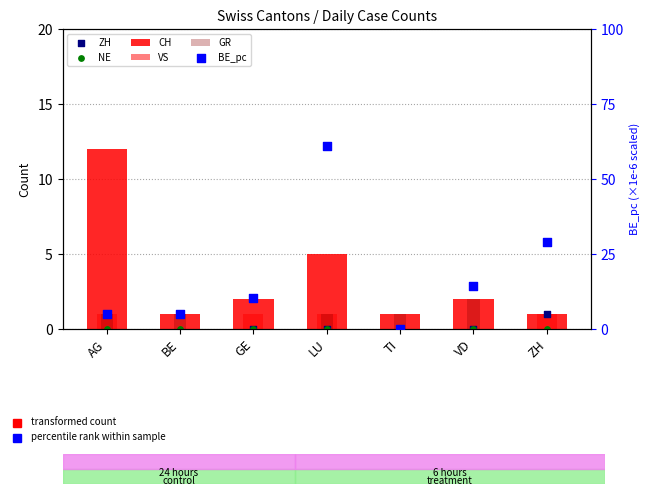

Which series contains the highest Y value?

BE_pc